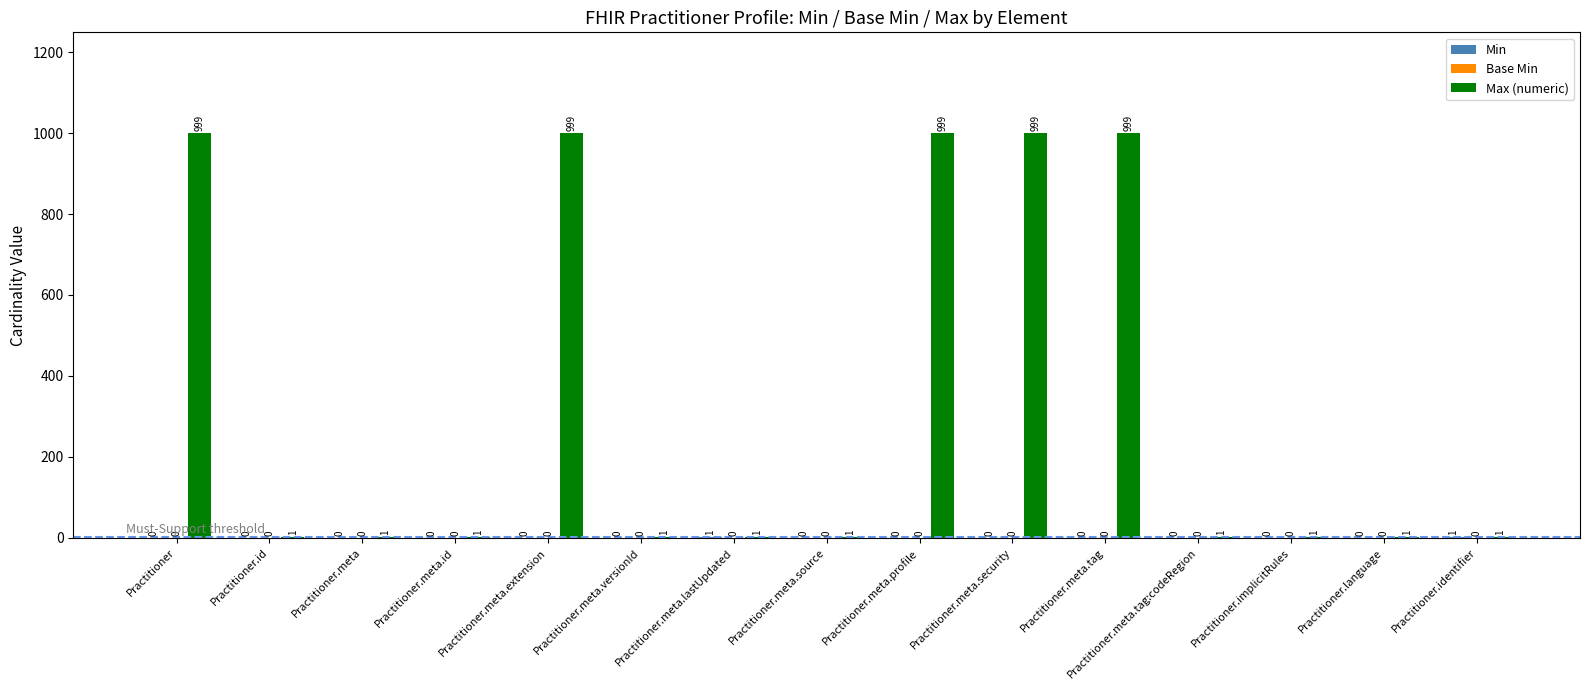

True or false: Max (numeric) has a value of 1566 at Practitioner.

False